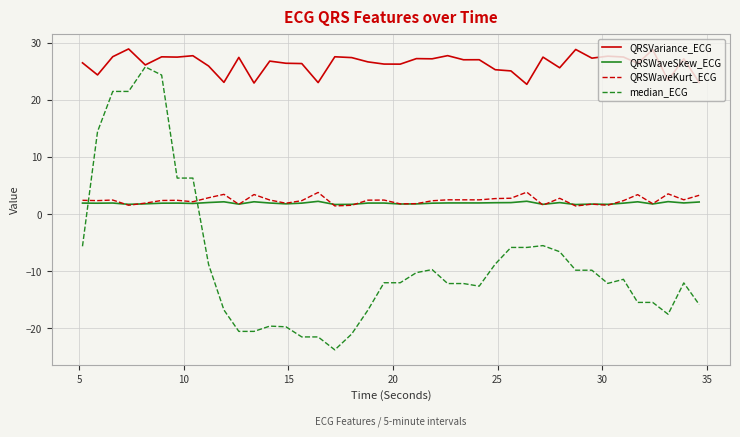

Which series has the widest spread of values?

median_ECG